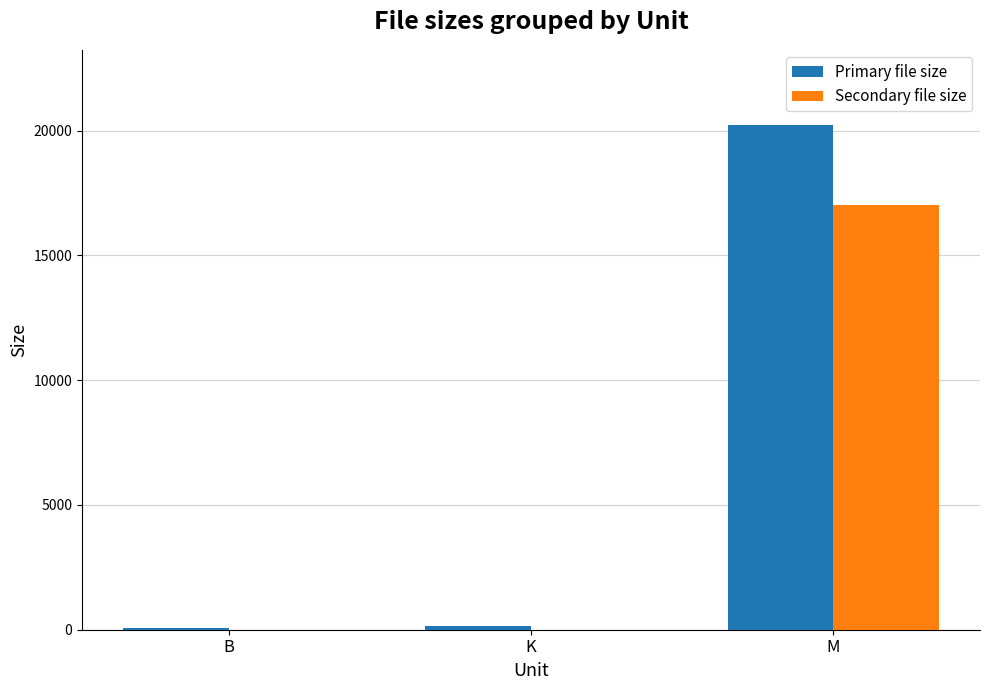

Are the bars horizontal?

No